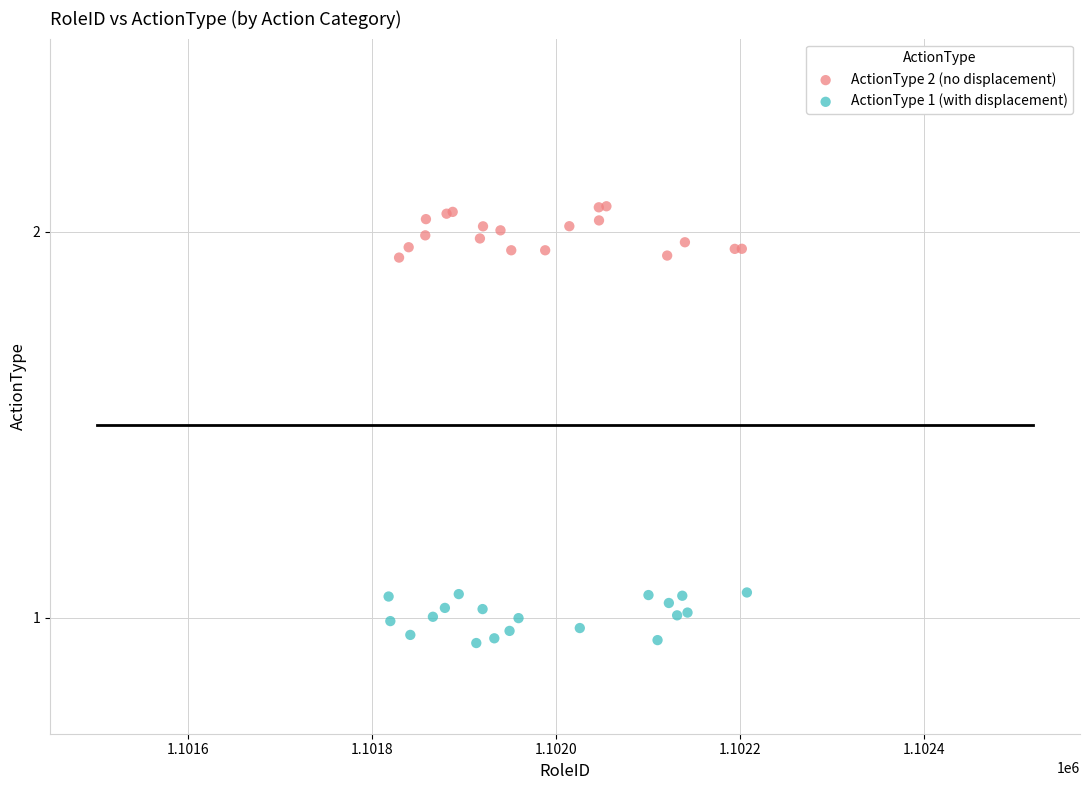

Which series reaches the minimum Y coordinate?

ActionType 1 (with displacement)